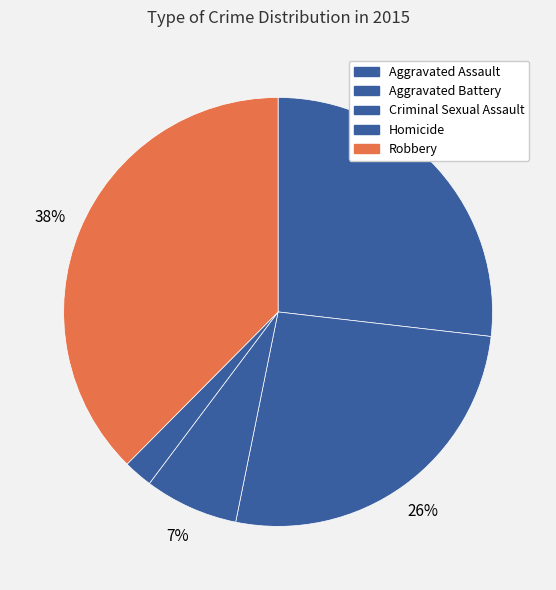

To the nearest percent, what is the difference between the largest and smallest slice percentages?

35%